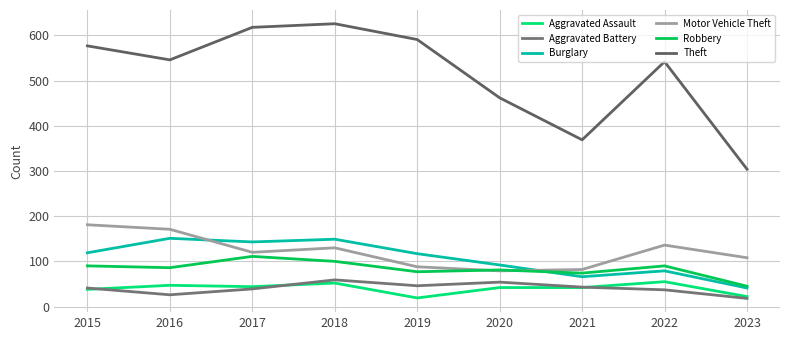

At which category does Robbery reach its first local peak?

2017